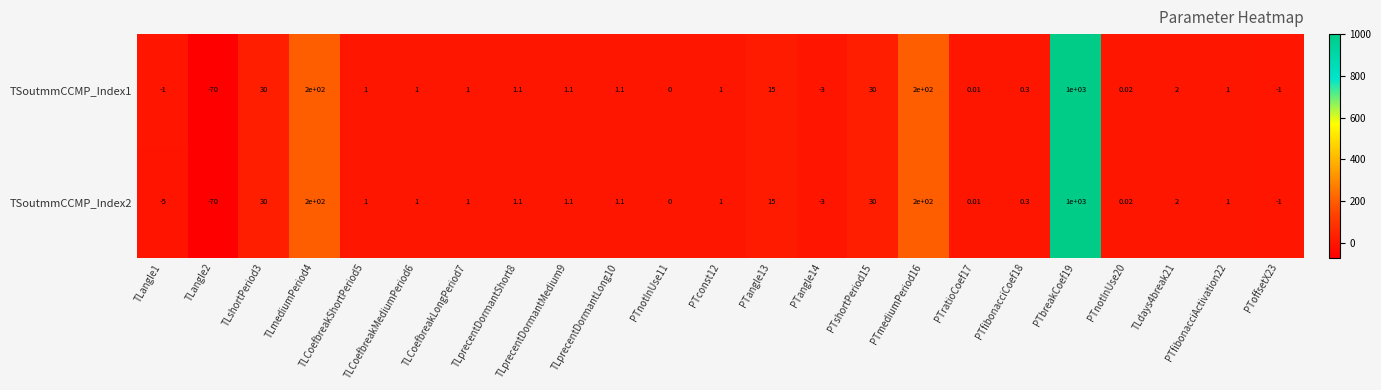

List the series in order of their overall mean, lowest first.

TSoutmmCCMP_Index2, TSoutmmCCMP_Index1